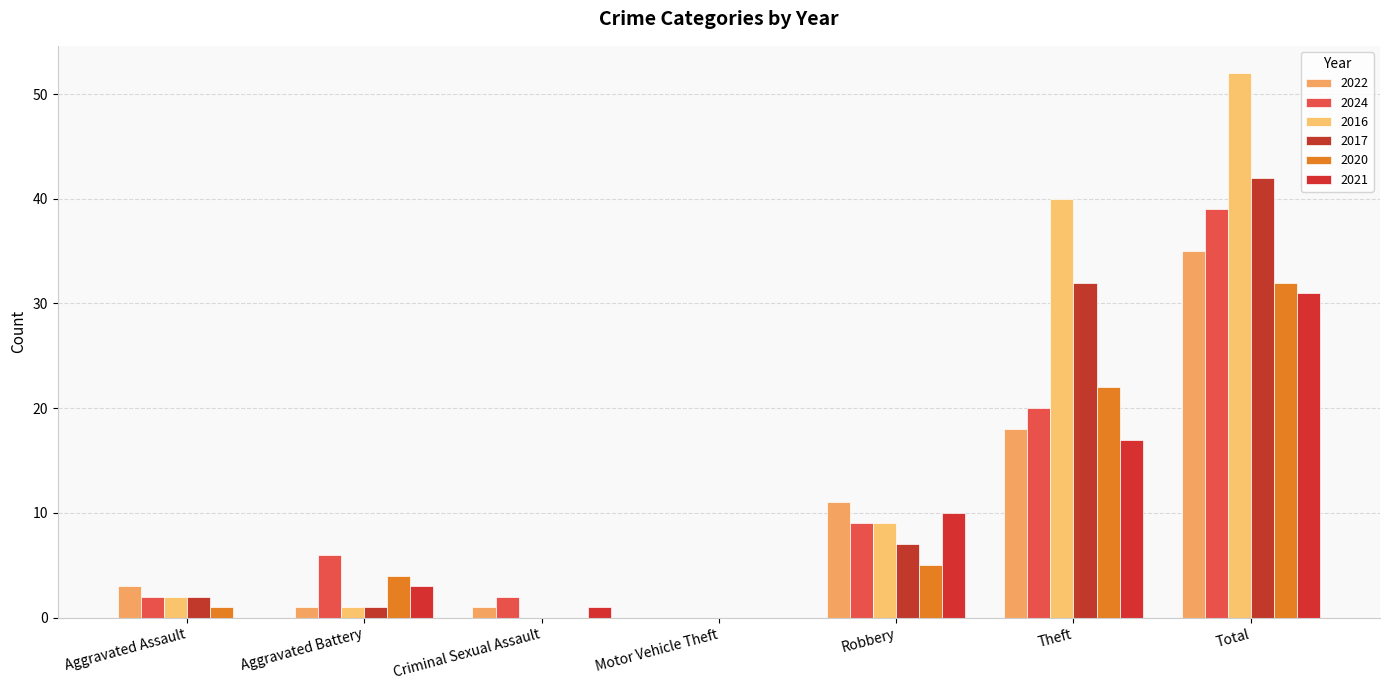

How many positive values does the 2024 series have?

6